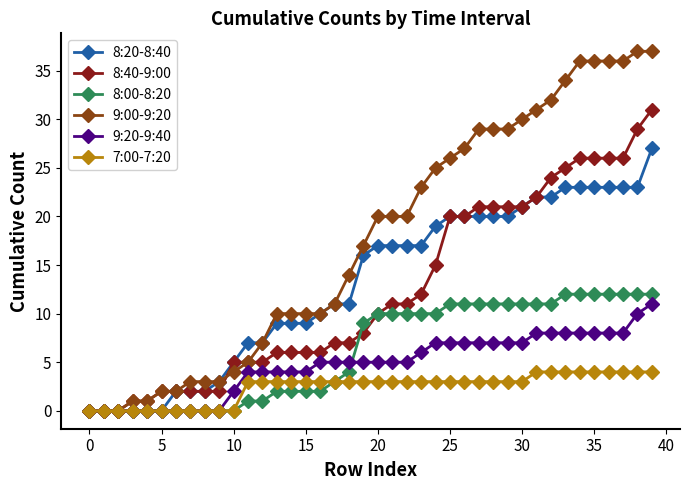

How many data points in 8:00-8:20 are less than 10?

20